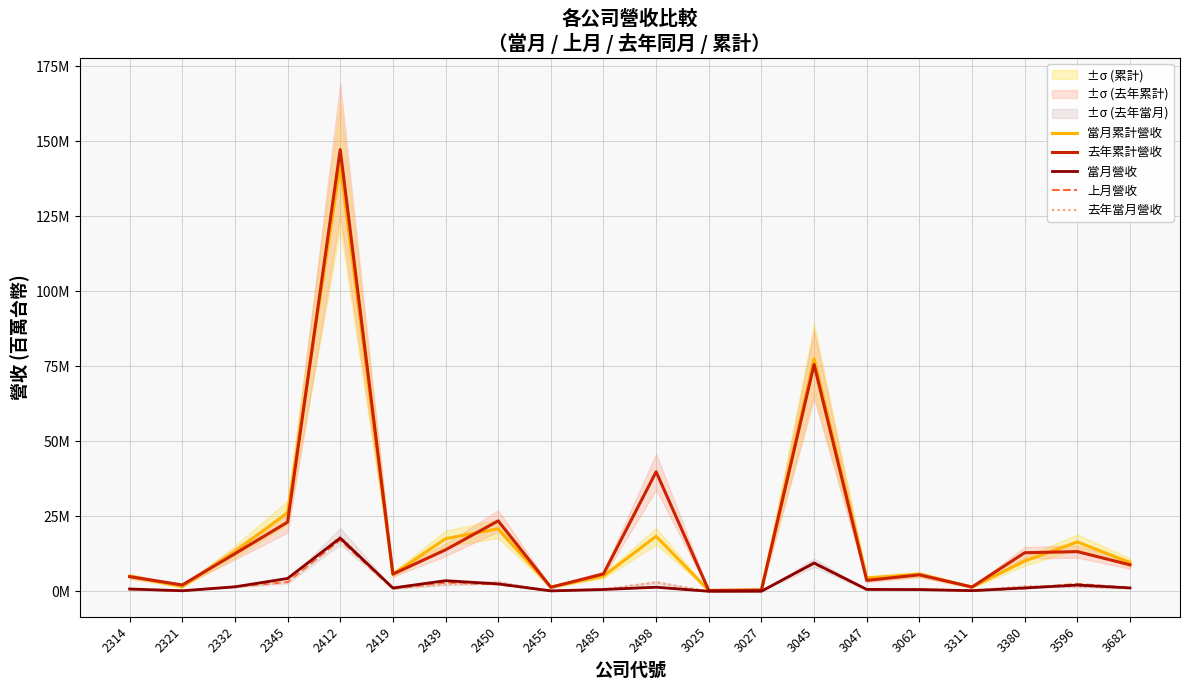

Reading left to right, transcribe all the data shown in this chart.

當月累計營收: 5.1	1.6	13.2	26.2	142.2	5.7	17.6	20.9	1.4	5.1	18.4	0.3	0.5	77.5	4.5	5.7	1.4	10.1	16.5	9.6
去年累計營收: 4.9	2.1	12.6	23.1	147.2	5.8	13.8	23.5	1.4	5.8	39.9	0.3	0.4	75.6	3.7	5.5	1.5	12.9	13.3	8.9
當月營收: 0.8	0.2	1.5	4.3	17.8	1.1	3.6	2.5	0.2	0.6	1.4	0.0	0.1	9.5	0.7	0.6	0.2	1.1	2.1	1.2
上月營收: 0.7	0.2	1.5	3.1	17.1	0.9	2.9	2.3	0.2	0.7	1.4	0.0	0.1	9.2	0.6	0.7	0.2	1.0	2.5	1.2
去年當月營收: 0.7	0.3	1.6	3.1	18.4	0.9	2.4	3.0	0.2	0.7	3.0	0.0	0.1	9.6	0.5	0.8	0.2	1.7	1.6	1.1